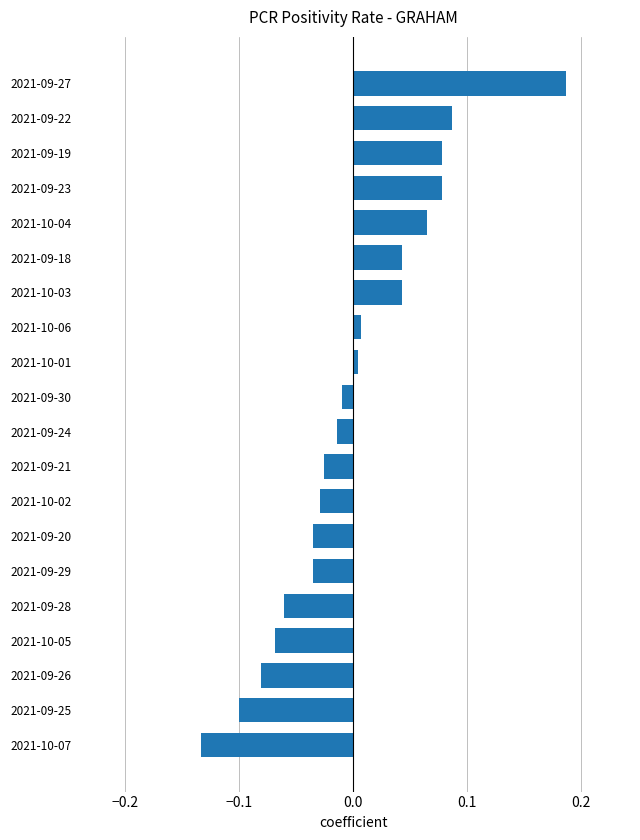

Between 2021-09-24 and 2021-09-22, which is larger?

2021-09-22